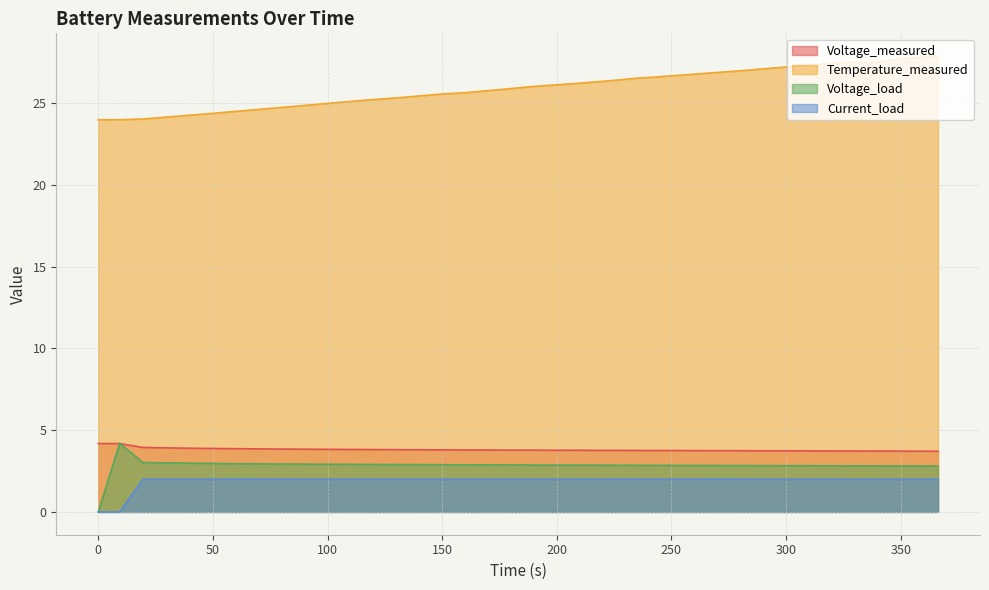

True or false: Temperature_measured and Current_load intersect in this chart.

False